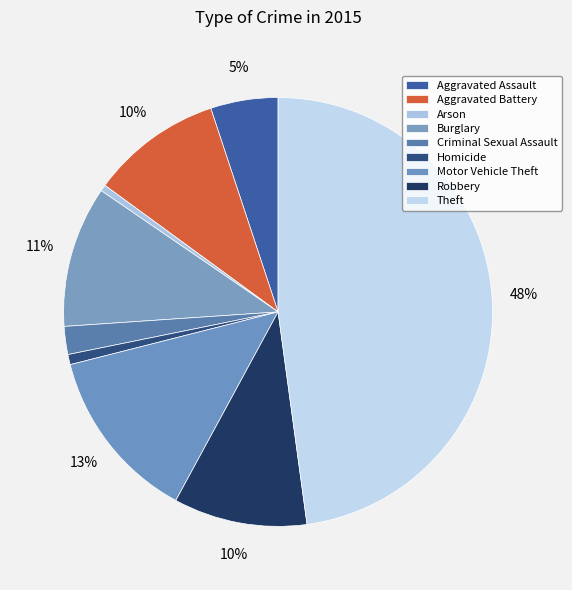

Is it true that Theft is 48% of the pie?

True